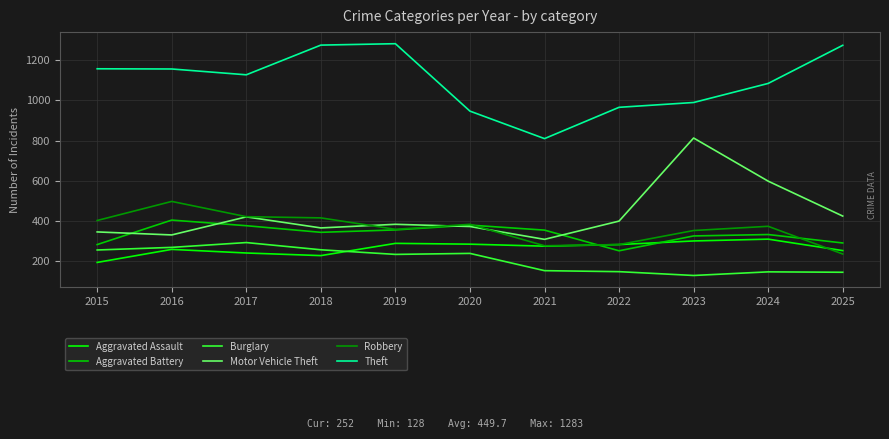

Which series has the largest total across all categories?

Theft